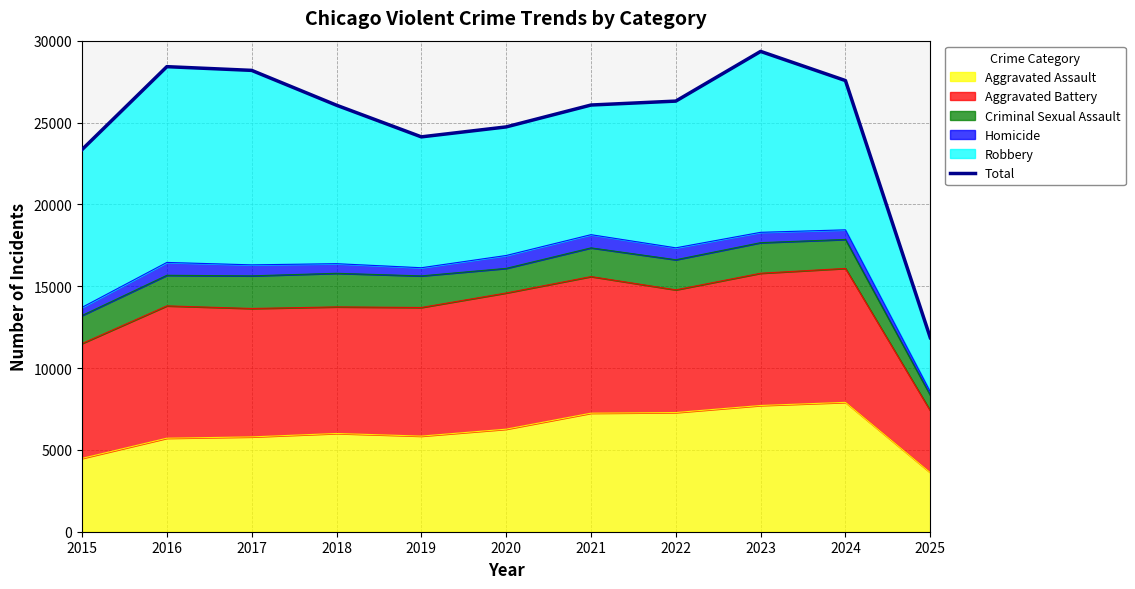

Approximately how many times larger is the value at 2025 compared to 2022?

0.5